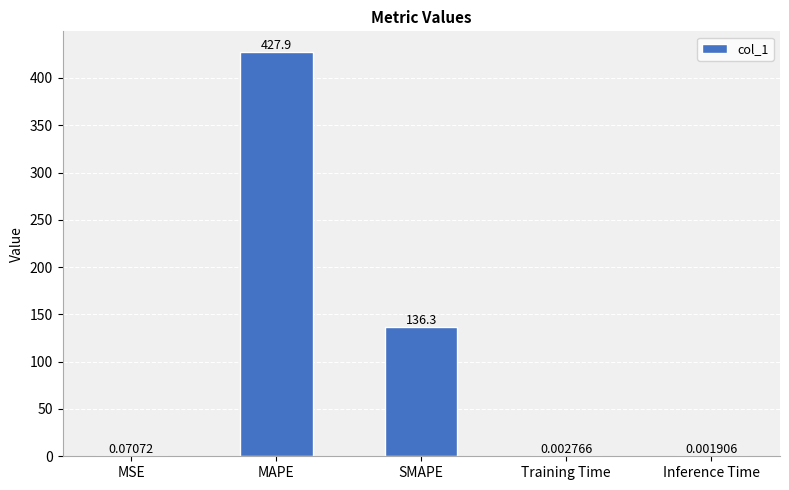

Where is the data nearest to the value 213?

SMAPE